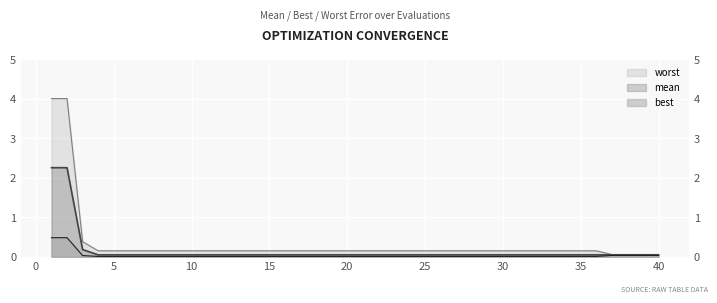

Which series has the largest range (max minus min)?

worst